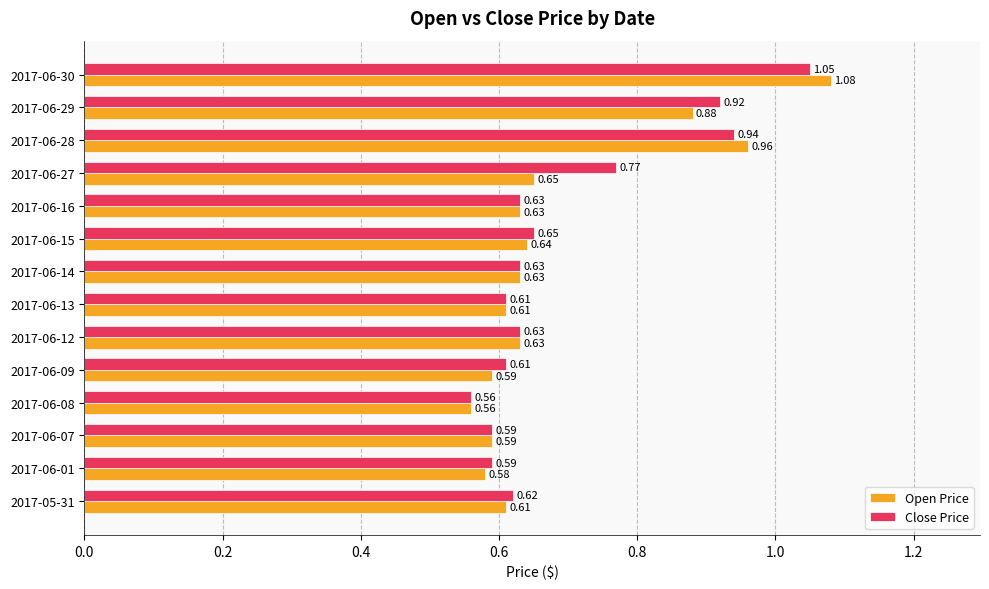

Which series has the largest total across all categories?

Close Price